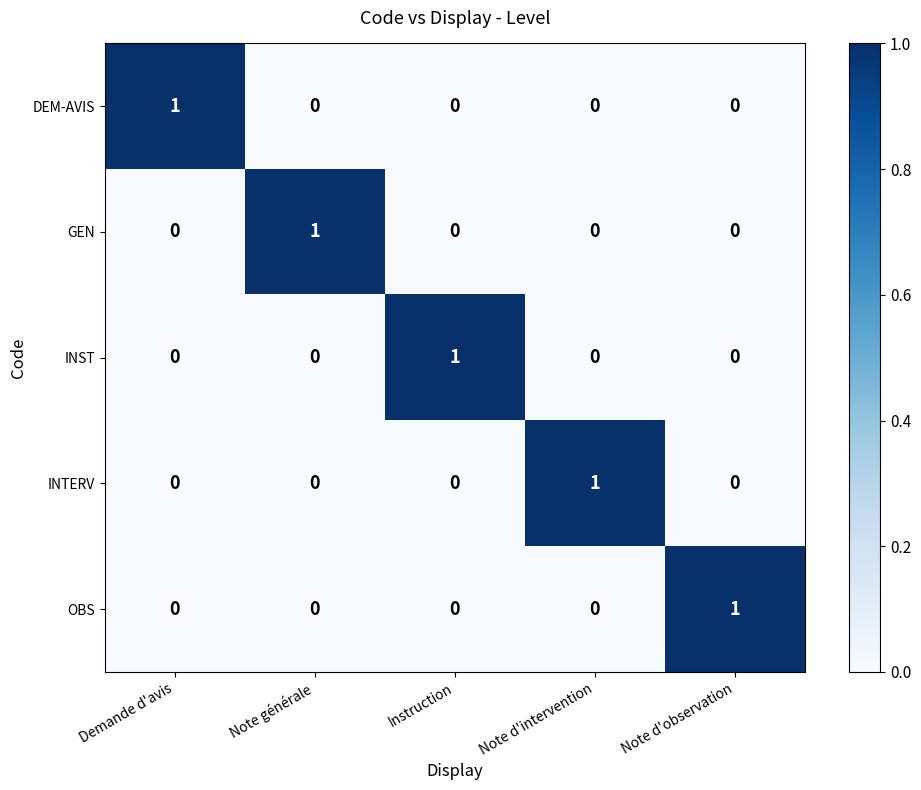

The value of OBS at Note générale is 0. True or false?

True